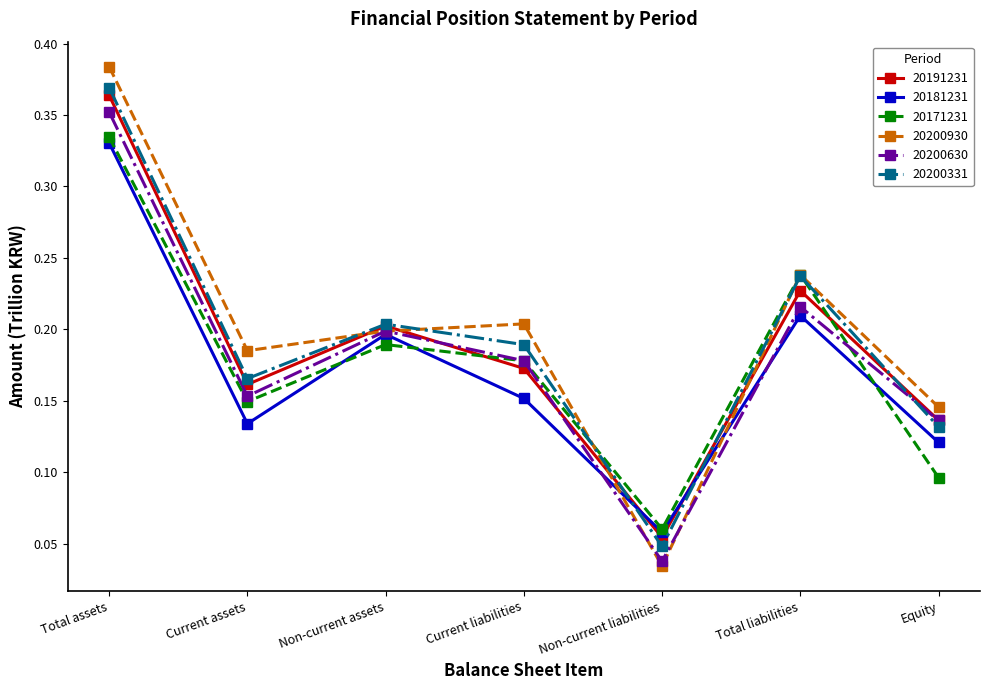

At which label is 20191231 closest to 0?

Non-current liabilities